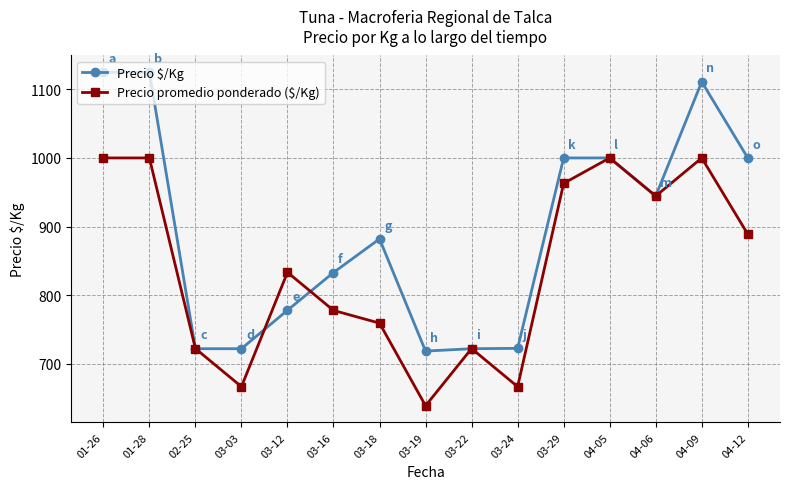

At how many categories does at least one series exceed 809?

10